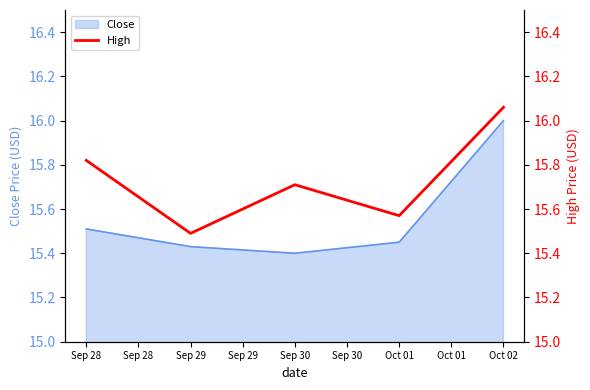

Does the chart have visible grid lines?

No